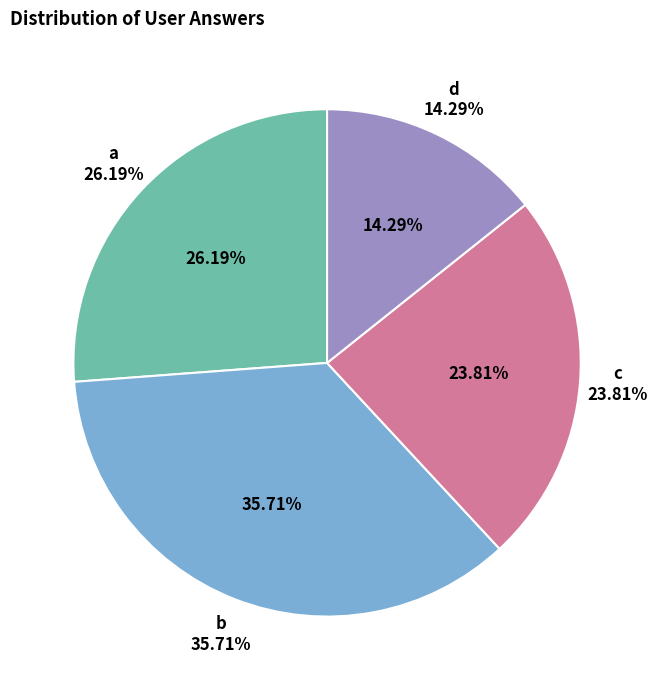

How many segments does this pie chart have?

4